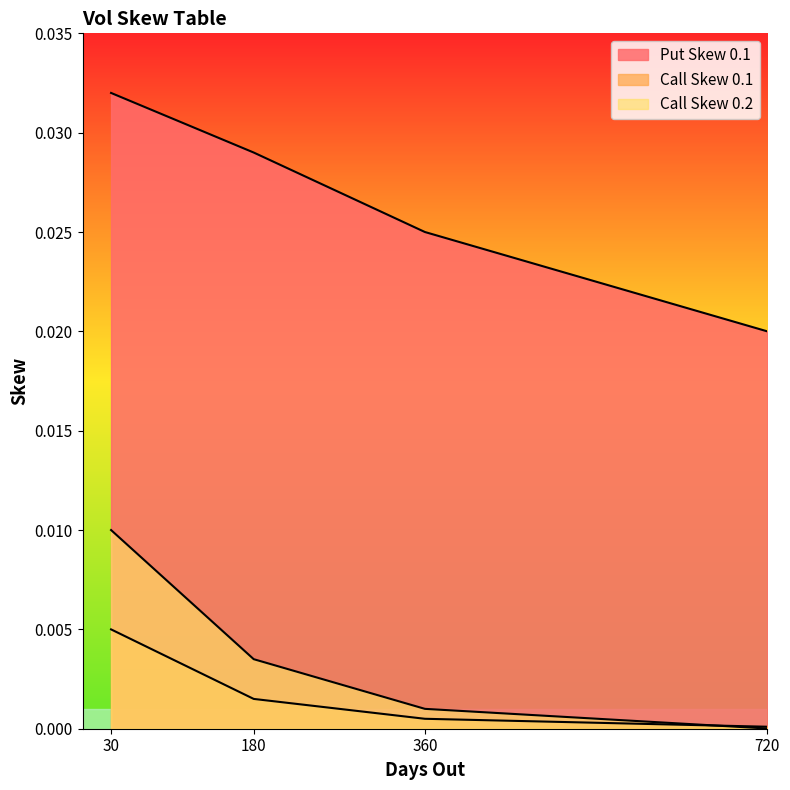

How many lines are shown in the chart?

3